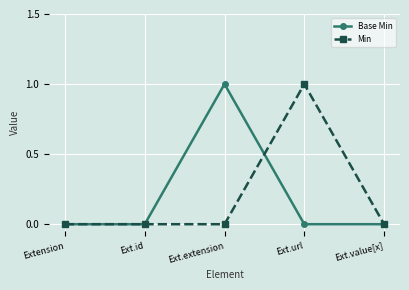

What position from the left is Extension?

1